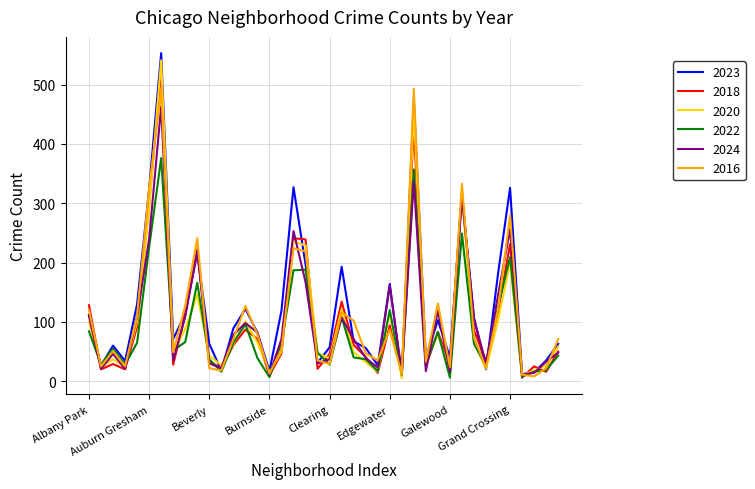

What are all the series names shown in the legend?

2023, 2018, 2020, 2022, 2024, 2016